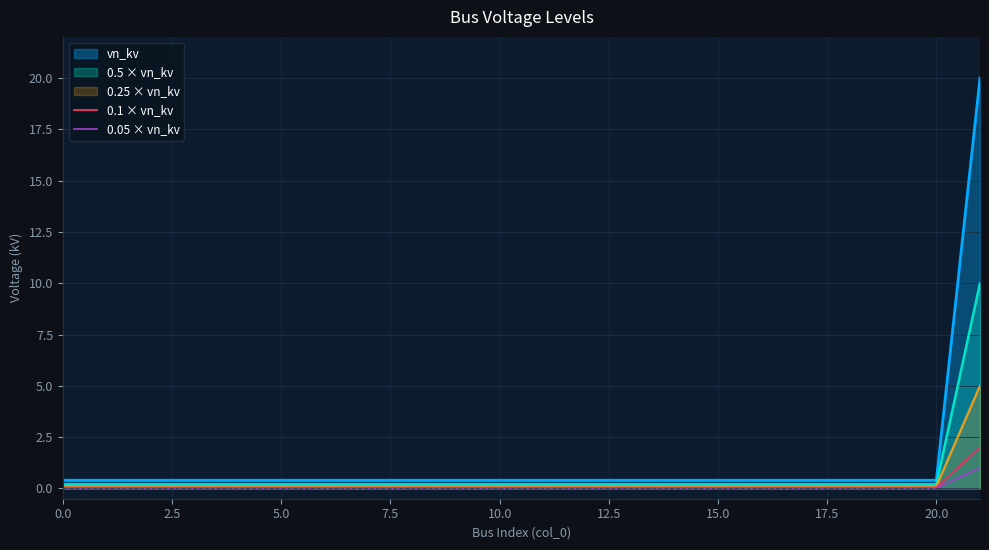

Which series has the largest range (max minus min)?

vn_kv